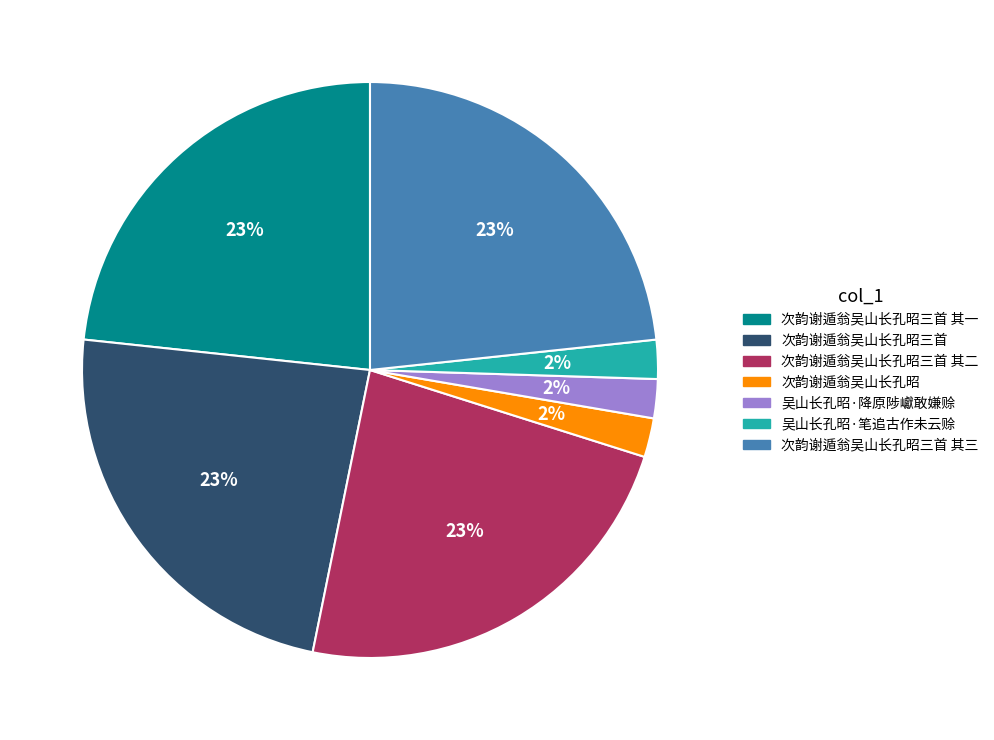

To the nearest percent, what portion does 次韵谢遁翁吴山长孔昭三首 其一 represent?

23%